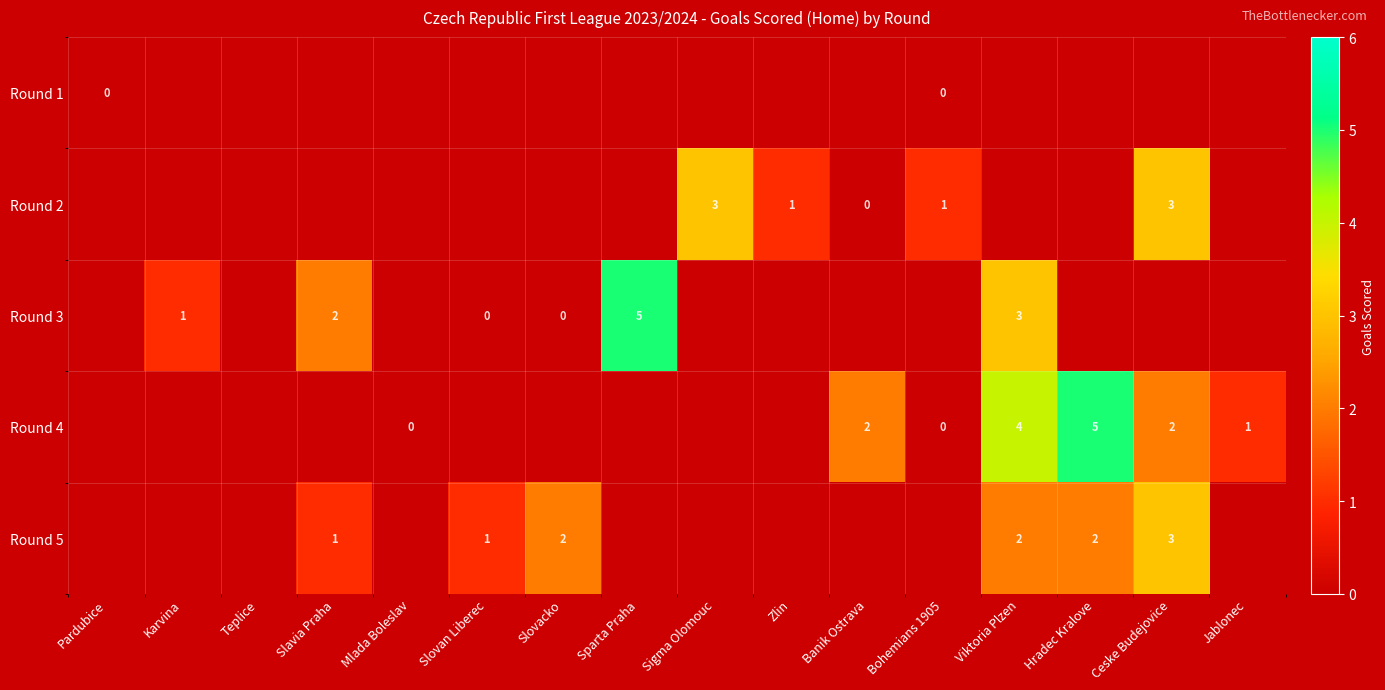

The value of Round 1 at Zlin is -2. True or false?

False